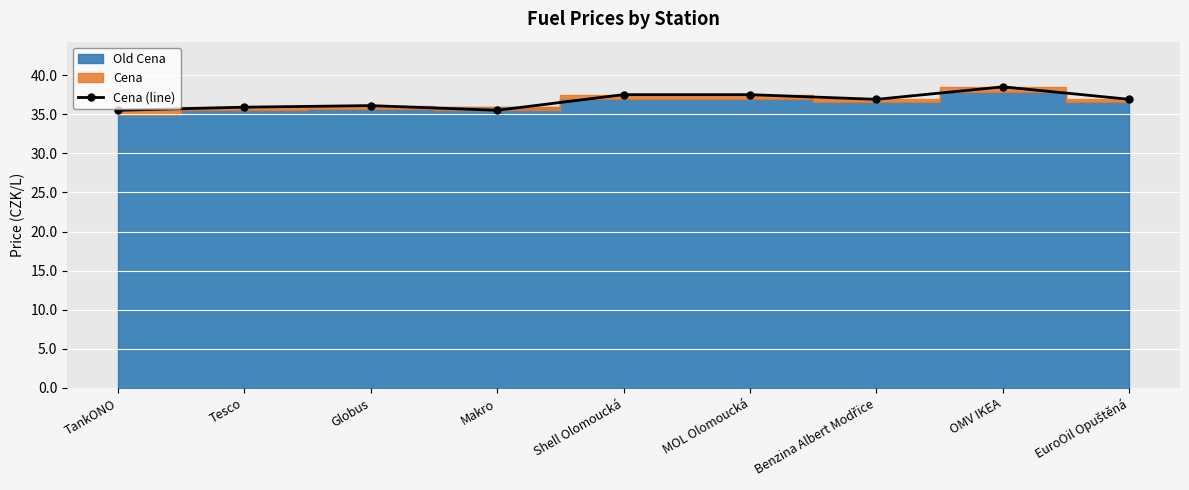

What is the difference between the maximum and minimum values?

3.0